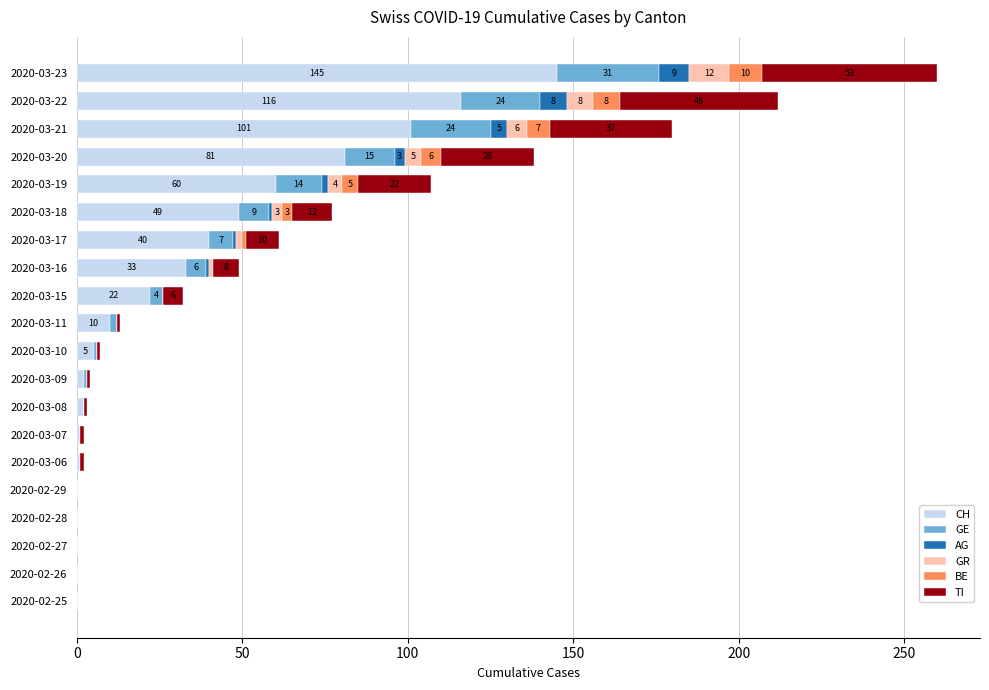

At which category is the sum across all series the highest?

2020-03-23